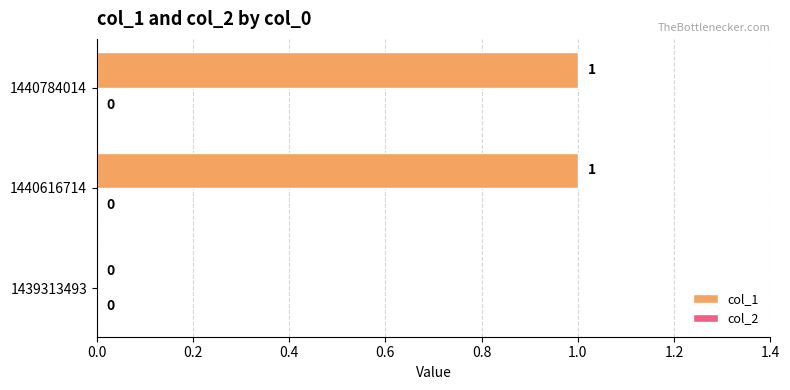

What is the change in value from 1439313493 to 1440784014?

+1